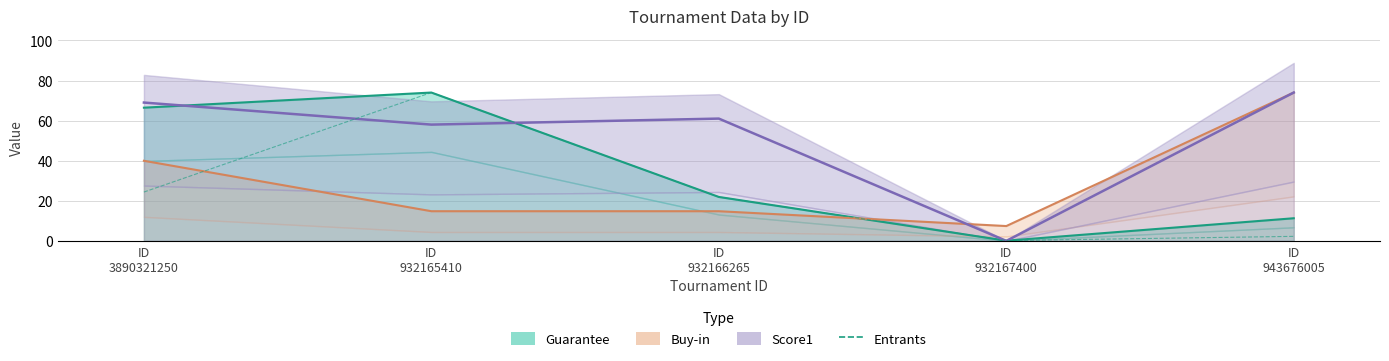

Reading right to left, transcribe all the data shown in this chart.

Guarantee: 11.3	0.1	21.9	74.0	66.4
Buy-in: 74.0	7.4	14.8	14.8	40.0
Score1: 74.0	0.0	61.0	58.0	69.0
Entrants: 2.3	0.2	21.9	74.0	24.4